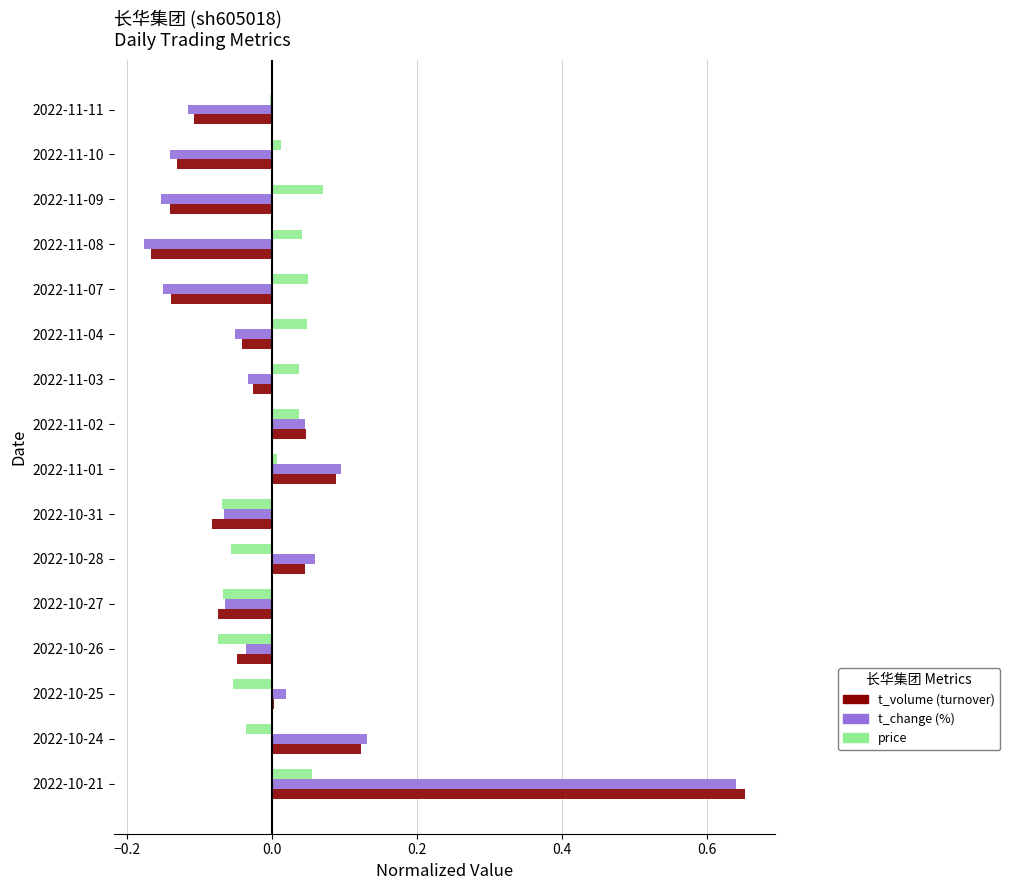

At which category does the chart reach its peak across all series?

2022-10-21